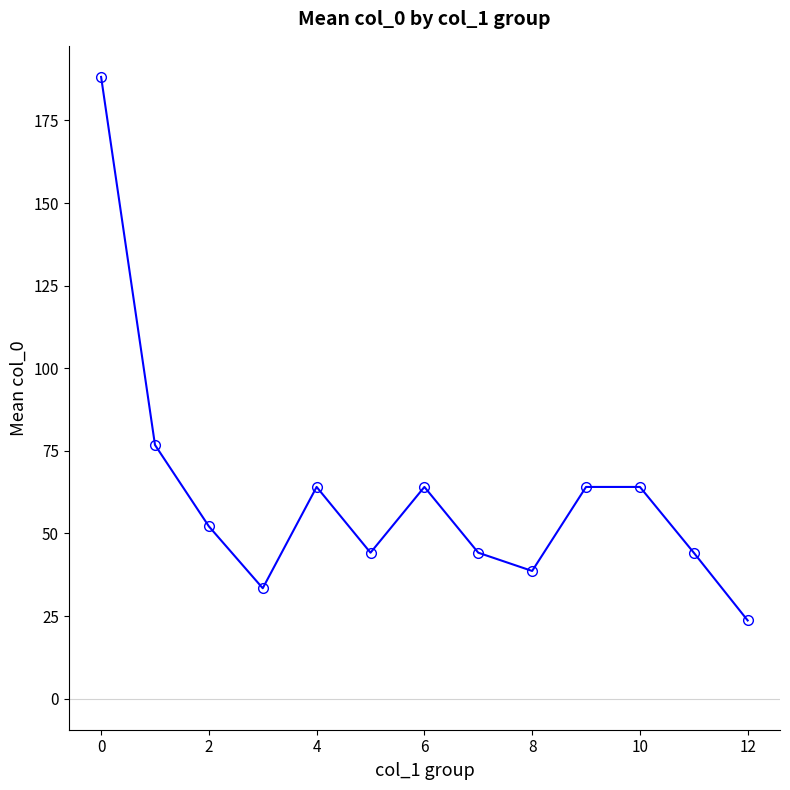

What is the smallest value displayed?

23.7